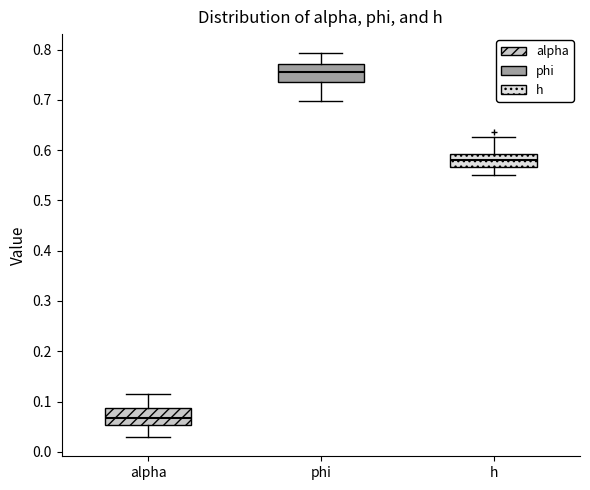

Which box's median line is the lowest?

alpha